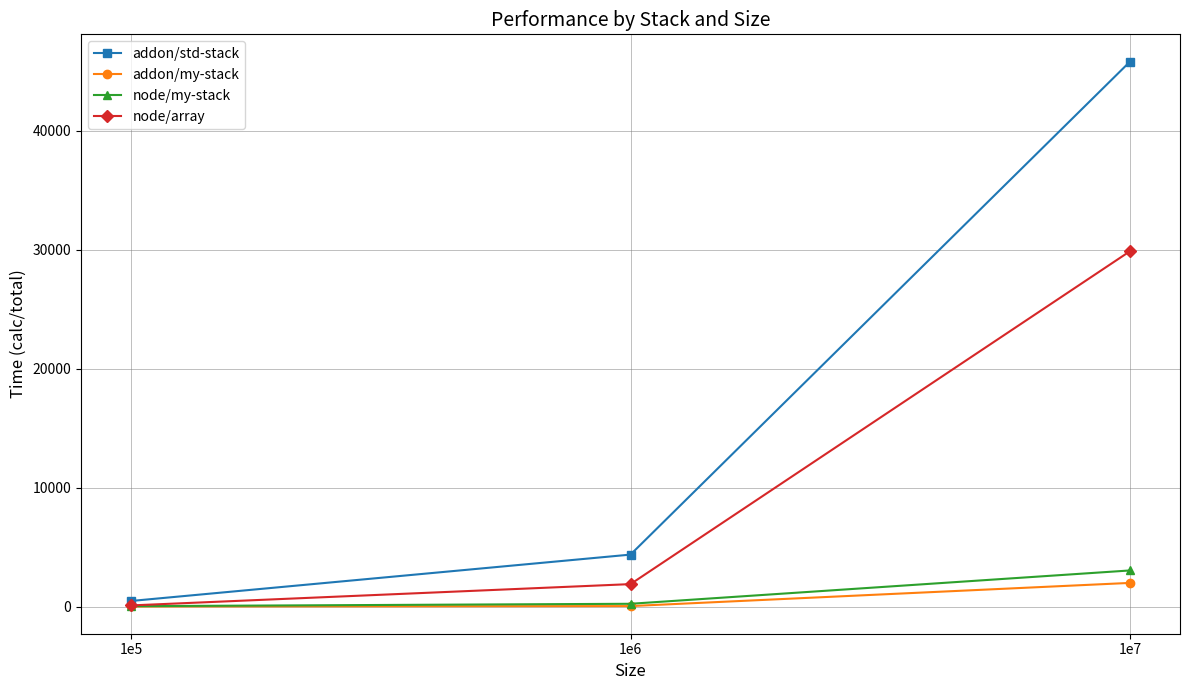

What is the spread (max minus min) of values at 1e6?

4328